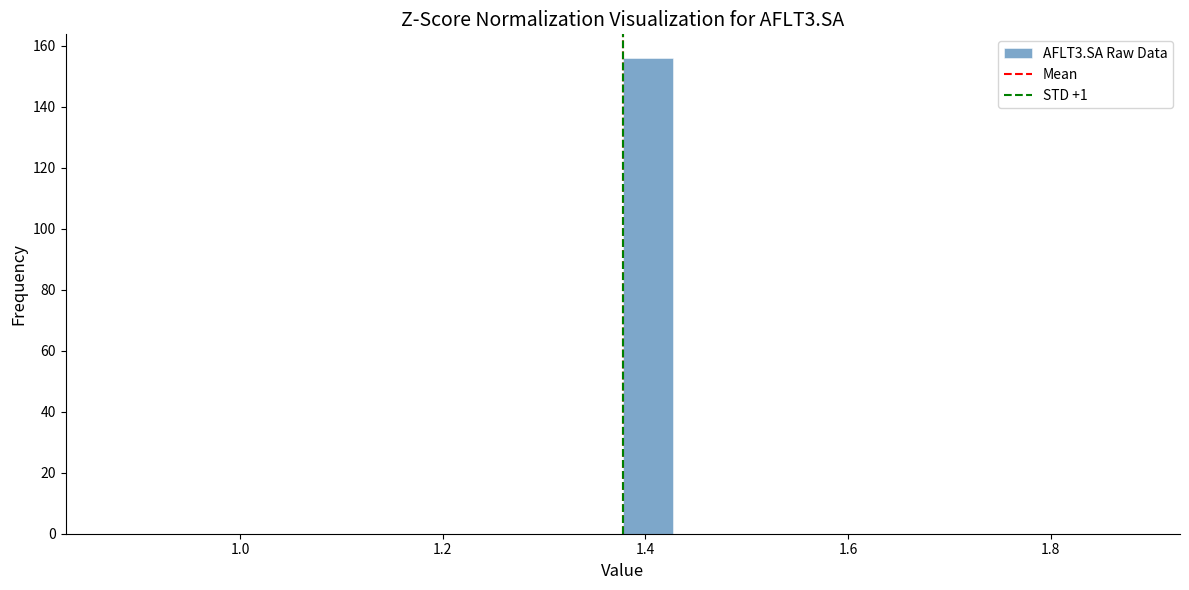

Read against the x-axis, roughly where is the centre of the tallest bar?

1.40